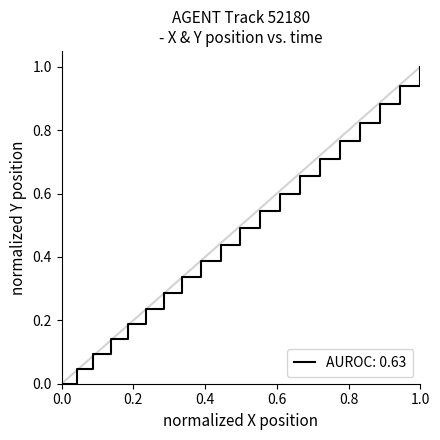

How many lines are shown in the chart?

1